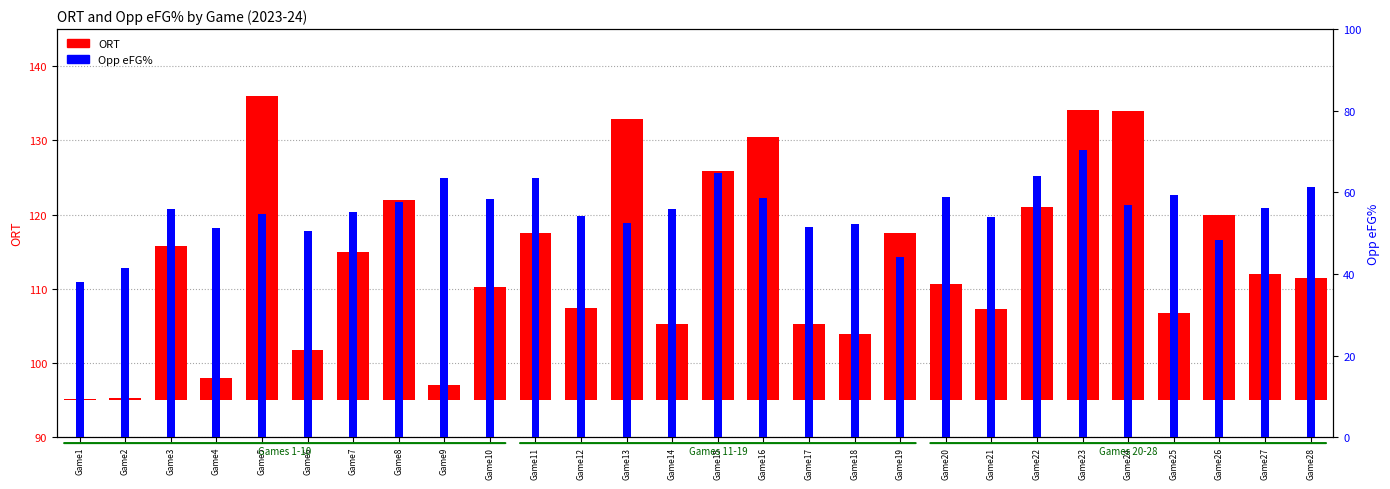

What is the difference between the highest and lowest values at Game2?

41.1